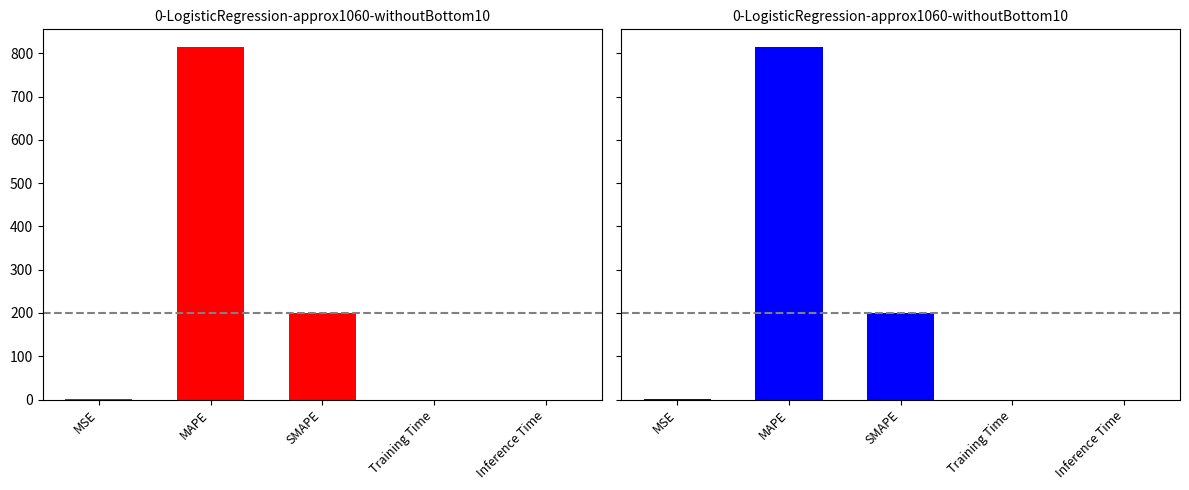

Reading right to left, what are all the values shown in this chart?

Inference Time=0.0	Training Time=0.0	SMAPE=200.0	MAPE=814.5	MSE=0.2